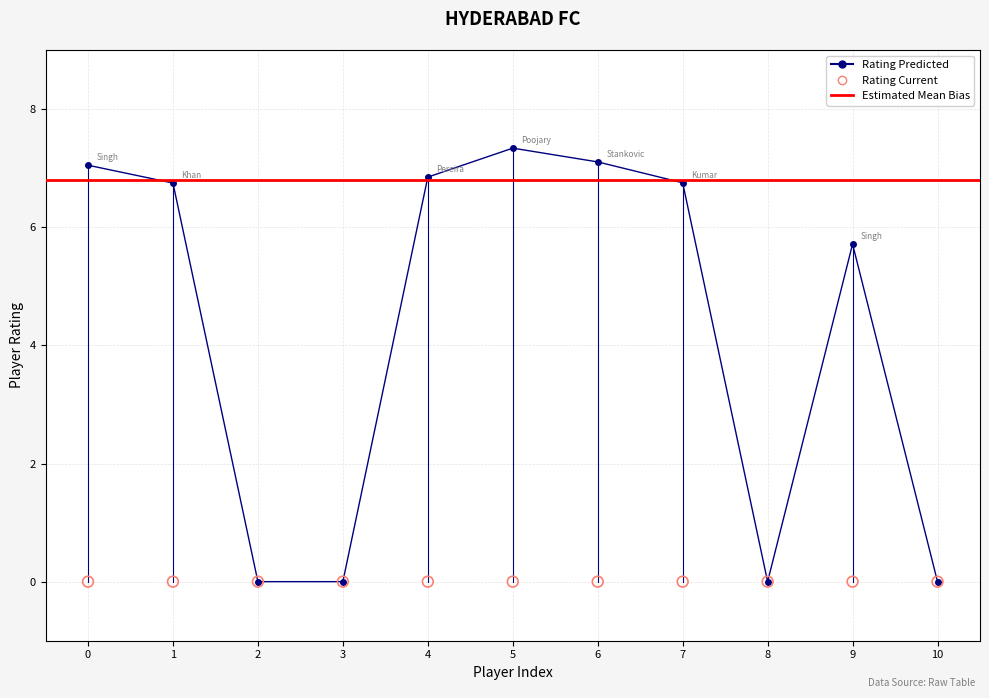

What is the change in value from 4 to 6?

+0.3